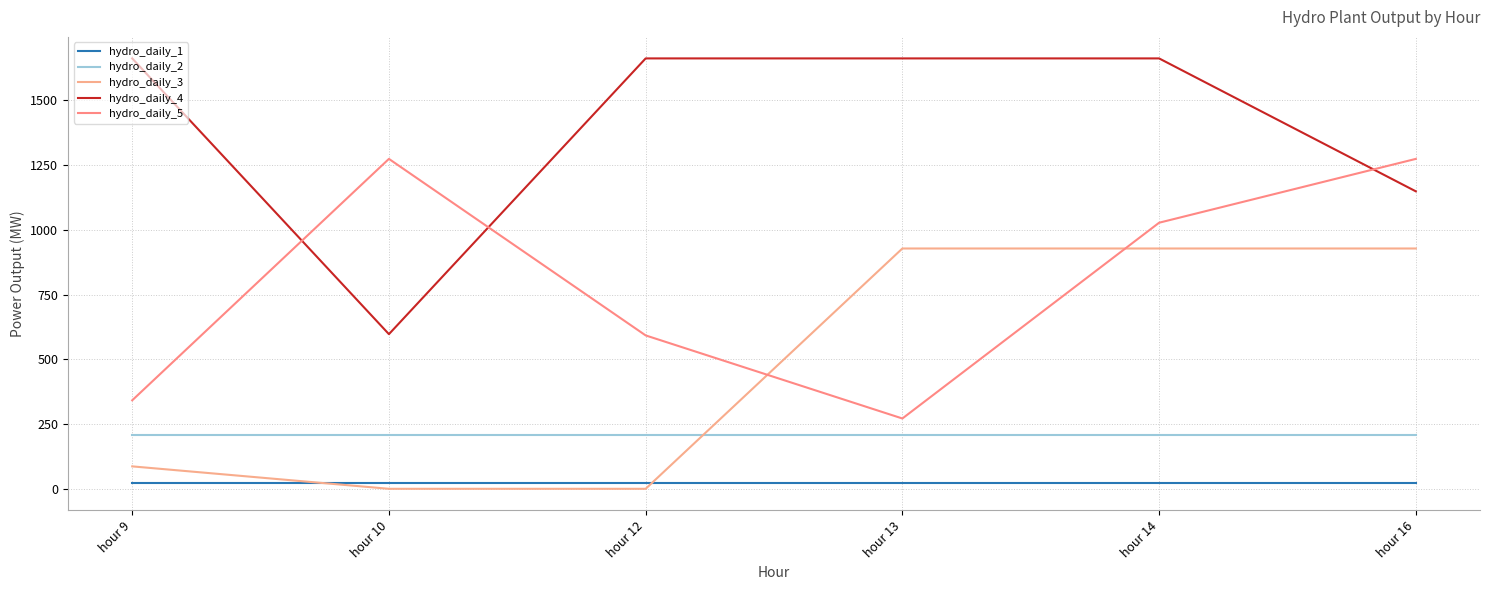

Between hour 9 and hour 12, which series saw the biggest shift?

hydro_daily_5